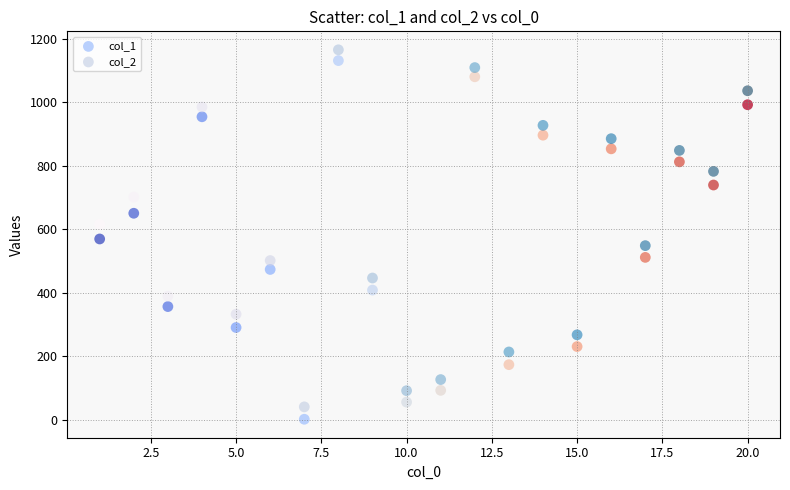

What are all the series names shown in the legend?

col_1, col_2